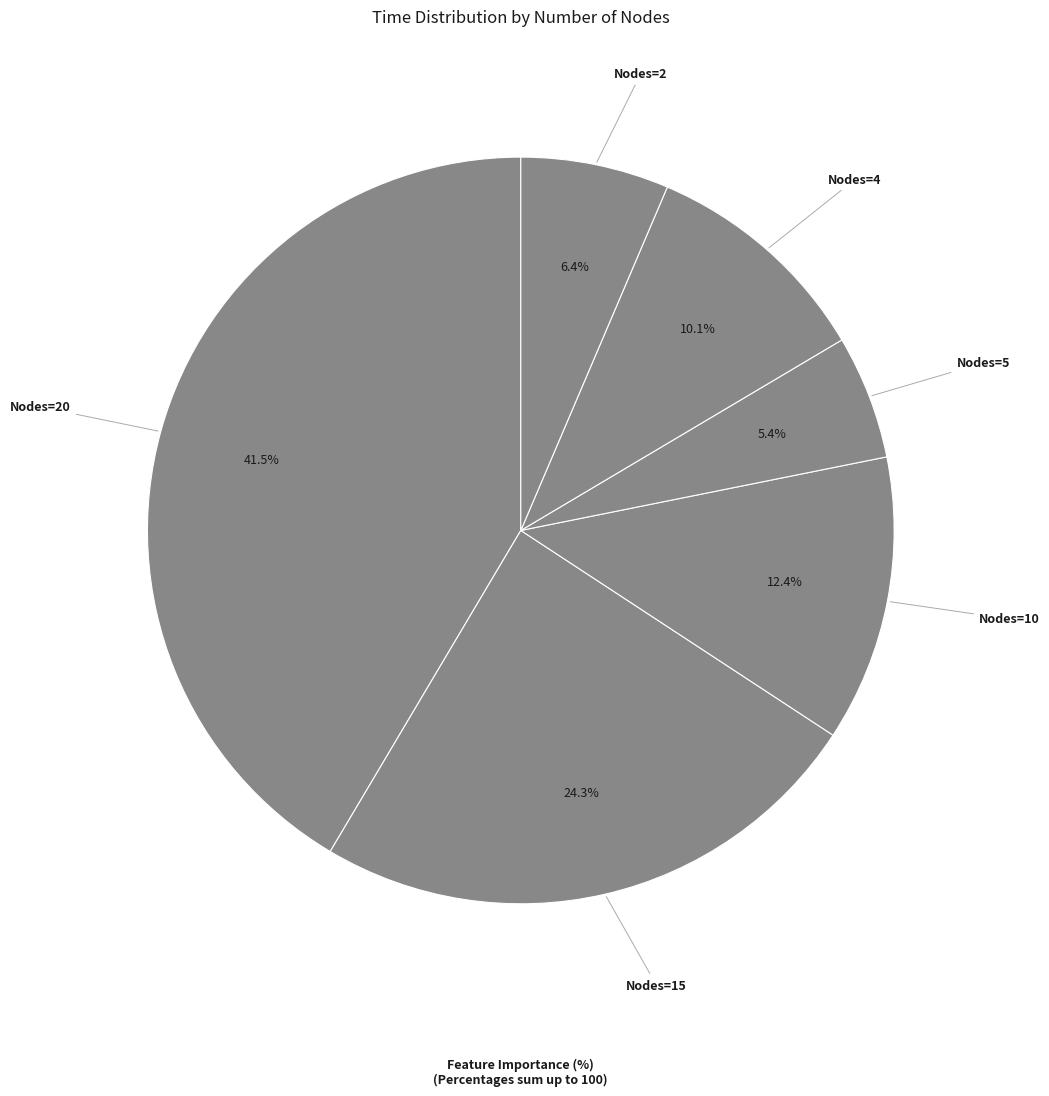

Count the number of slices in the pie.

6